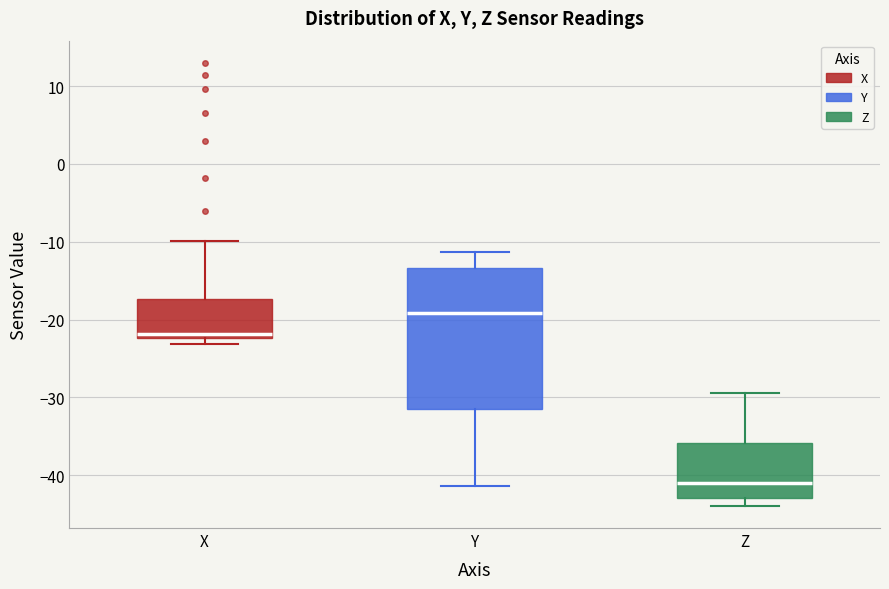

Which box is the tallest, from its lower edge to its upper edge?

Y